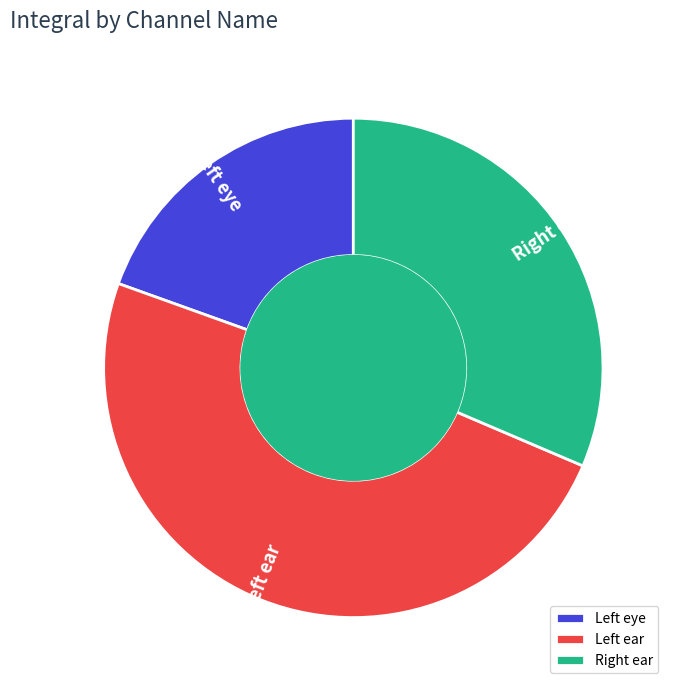

Which category has the biggest portion of the pie?

Left ear